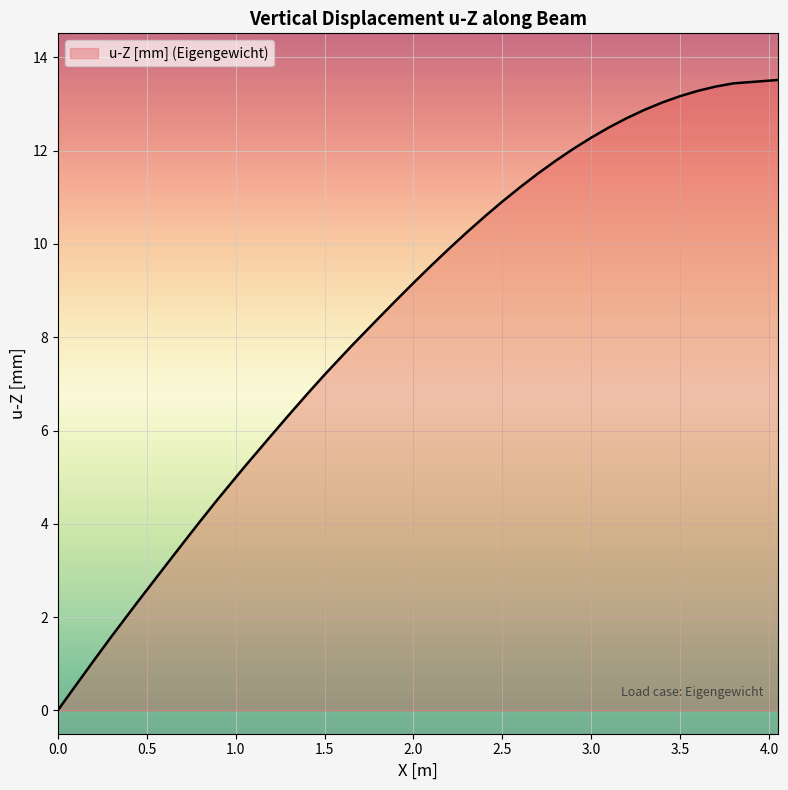

What is the difference between the maximum and minimum values?

13.5